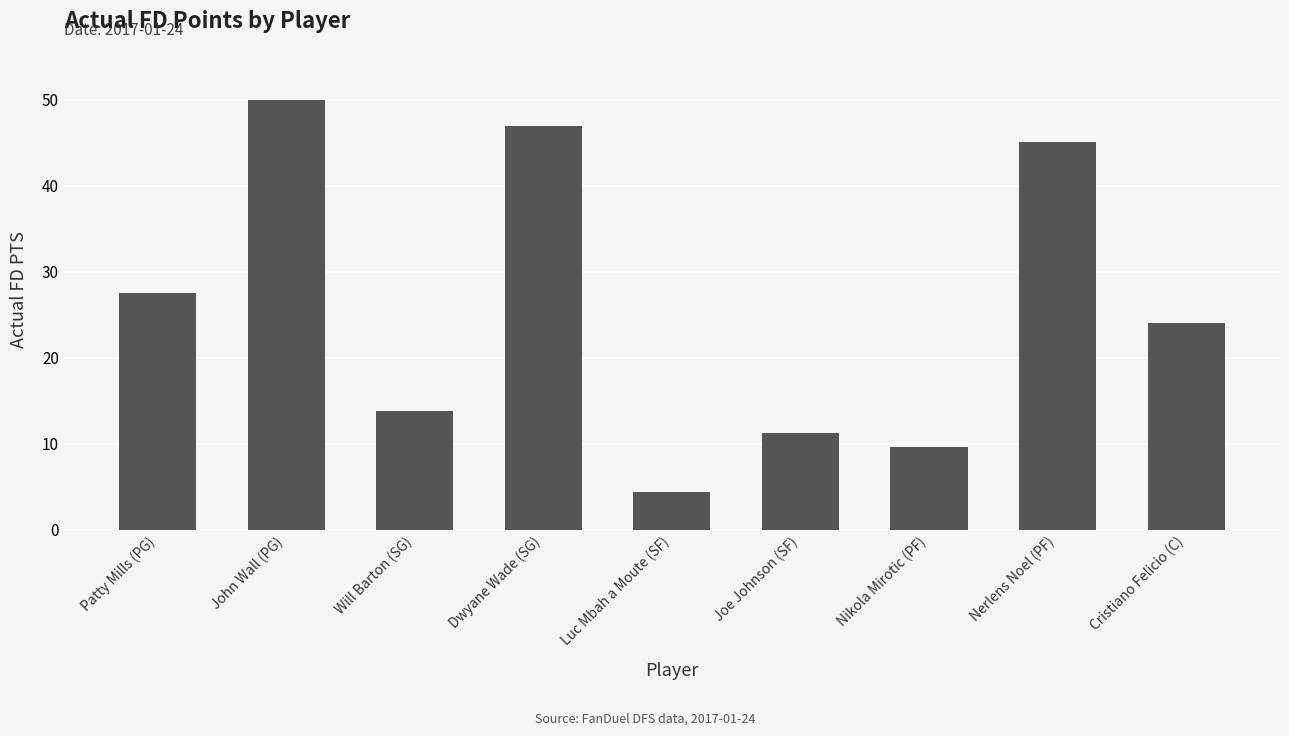

Which has a higher value, Nikola Mirotic (PF) or Will Barton (SG)?

Will Barton (SG)